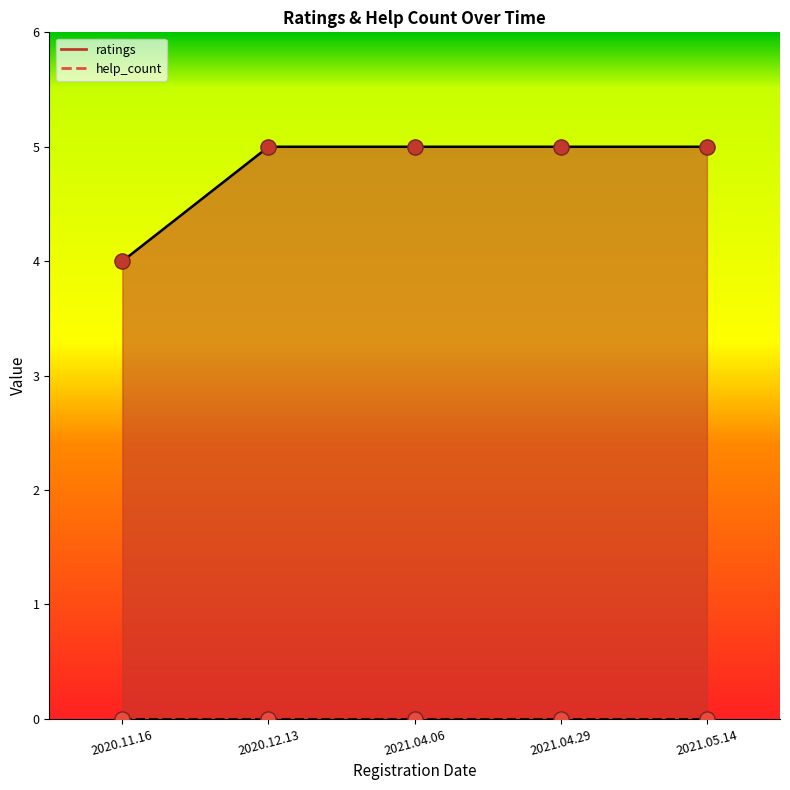

Between 2020.11.16 and 2020.12.13, which is larger?

2020.12.13